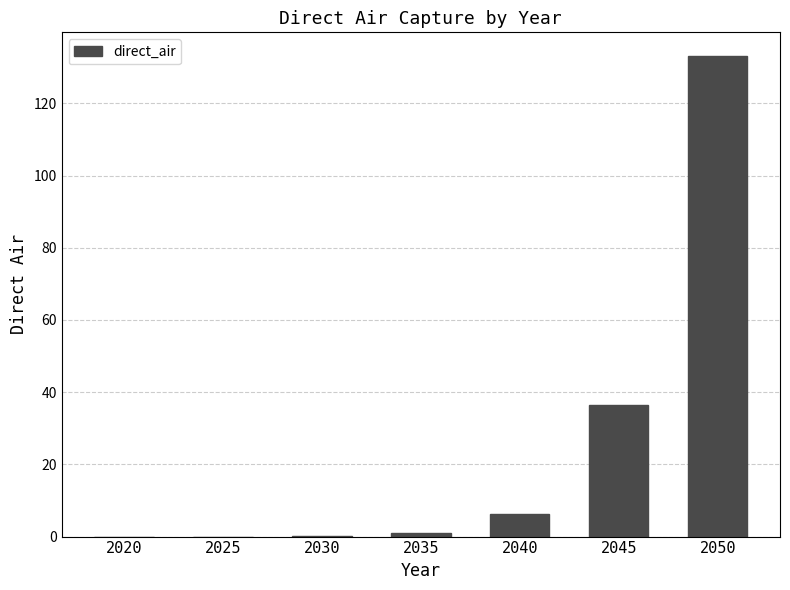

Between 2025 and 2050, which is larger?

2050